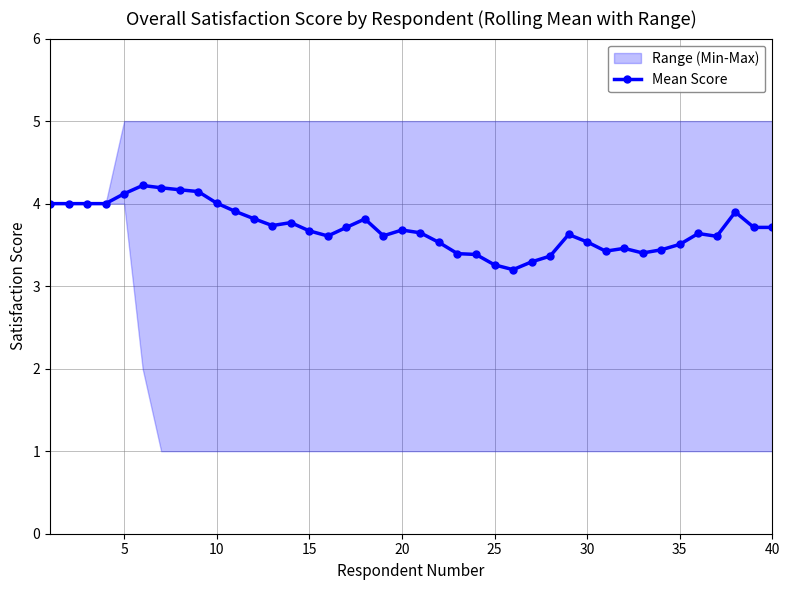

What is the lowest value of the Mean Score series?

3.2